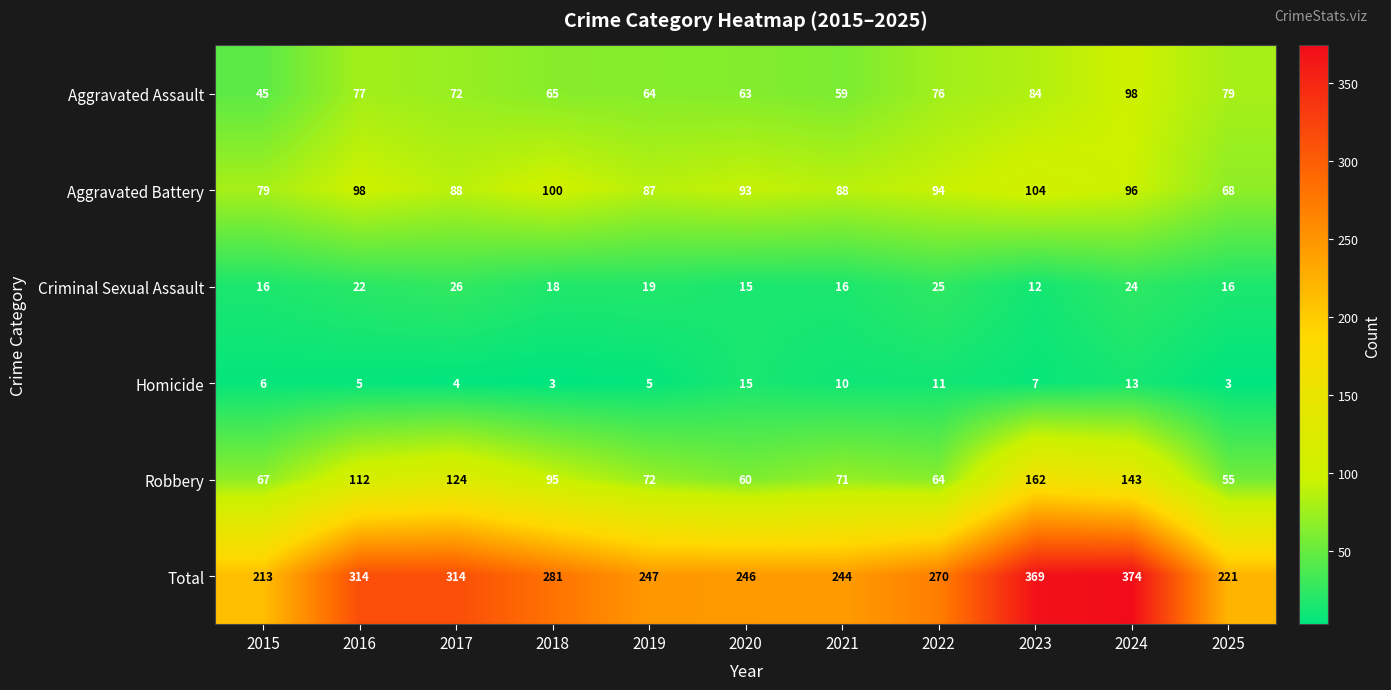

What value does the Homicide series have at 2023?

7